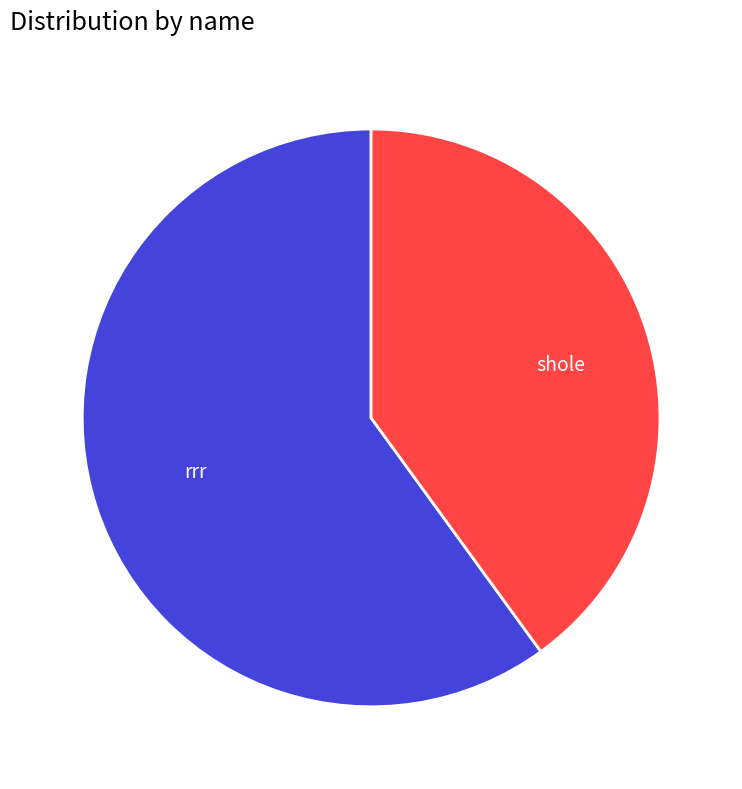

The rrr slice represents 53% of the pie. True or false?

False